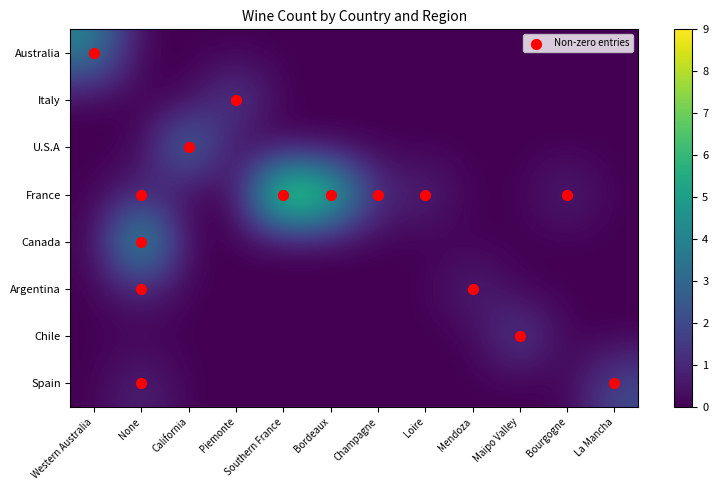

What is the total value across all series at Loire?

1